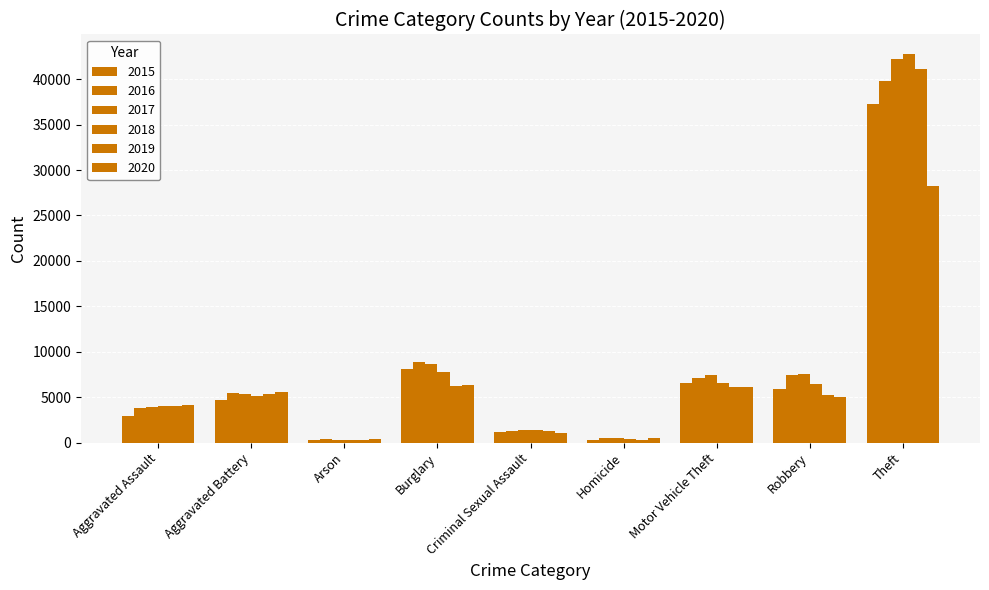

At Robbery, list the series in order from largest to smallest.

2017, 2016, 2018, 2015, 2019, 2020